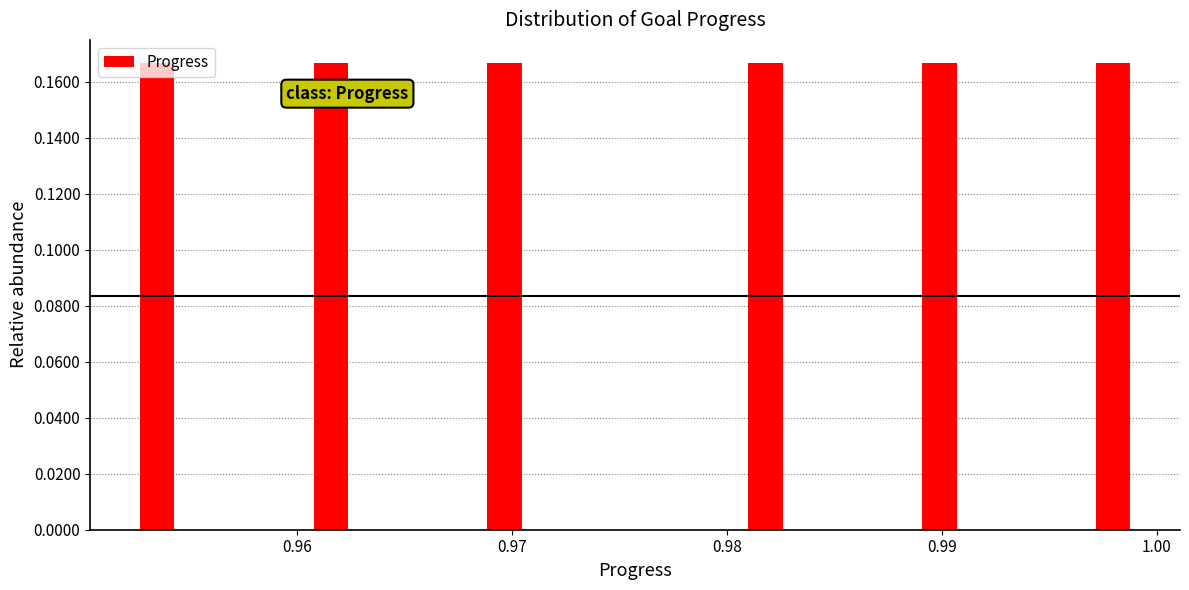

Reading left to right, transcribe this chart: for each bar, give the range it covers on the x-axis and its height. Neither the bar edges nor the heights are printed on the chart, so give them approximately, as read against the axes.

0.951 to 0.956: 0.166
0.956 to 0.960: 0
0.960 to 0.964: 0.166
0.964 to 0.968: 0
0.968 to 0.972: 0.166
0.972 to 0.976: 0
0.976 to 0.980: 0
0.980 to 0.984: 0.166
0.984 to 0.988: 0
0.988 to 0.992: 0.166
0.992 to 0.996: 0
0.996 to 1.000: 0.166